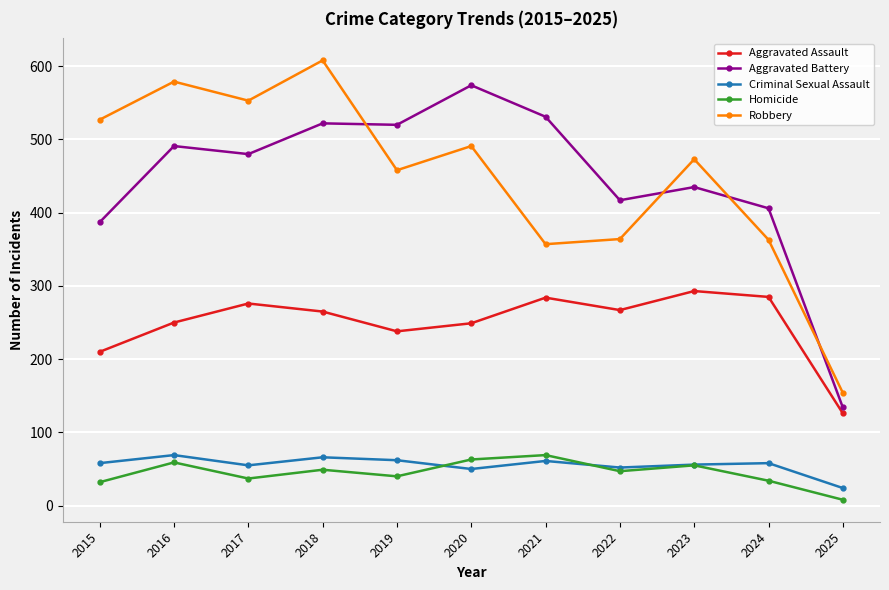

What is the approximate value of Aggravated Assault at 2019?

238